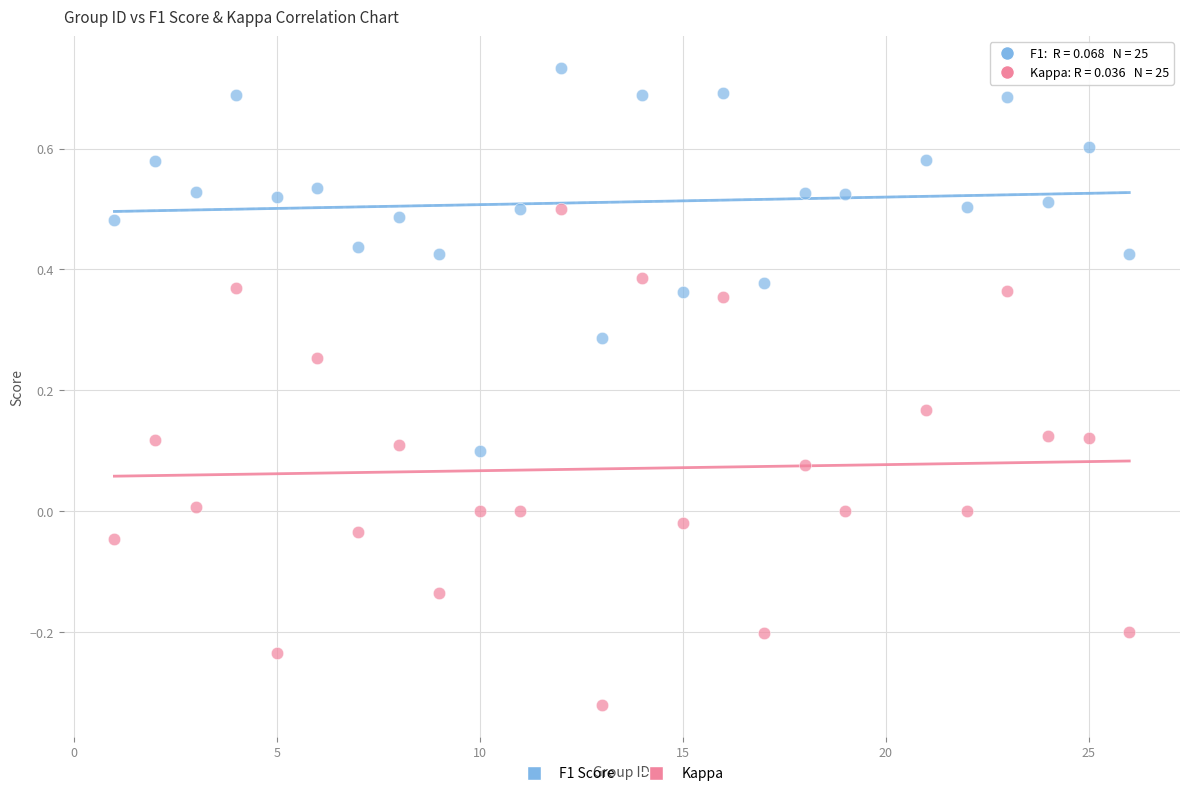

What is the X range (max minus min) for the scatter plot?

25.0